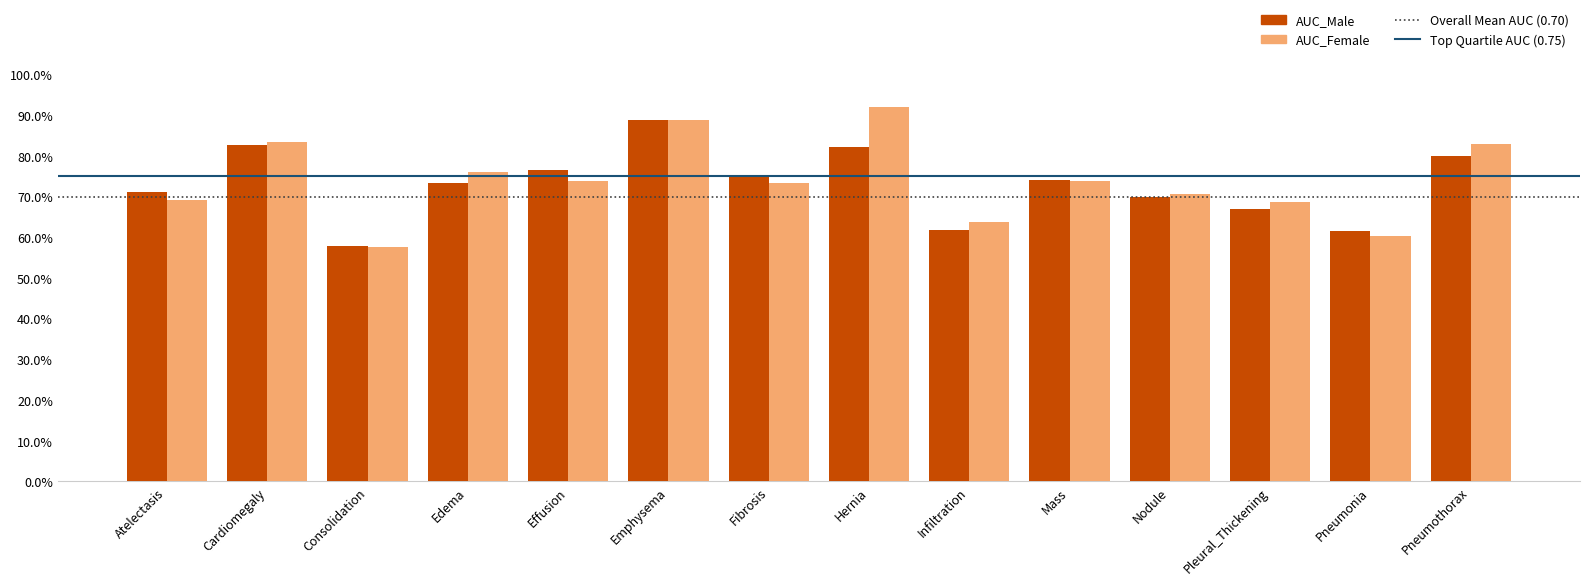

Reading right to left, list all the values displayed in this chart.

AUC_Male: Pneumothorax=0.8	Pneumonia=0.6	Pleural_Thickening=0.7	Nodule=0.7	Mass=0.7	Infiltration=0.6	Hernia=0.8	Fibrosis=0.8	Emphysema=0.9	Effusion=0.8	Edema=0.7	Consolidation=0.6	Cardiomegaly=0.8	Atelectasis=0.7
AUC_Female: Pneumothorax=0.8	Pneumonia=0.6	Pleural_Thickening=0.7	Nodule=0.7	Mass=0.7	Infiltration=0.6	Hernia=0.9	Fibrosis=0.7	Emphysema=0.9	Effusion=0.7	Edema=0.8	Consolidation=0.6	Cardiomegaly=0.8	Atelectasis=0.7